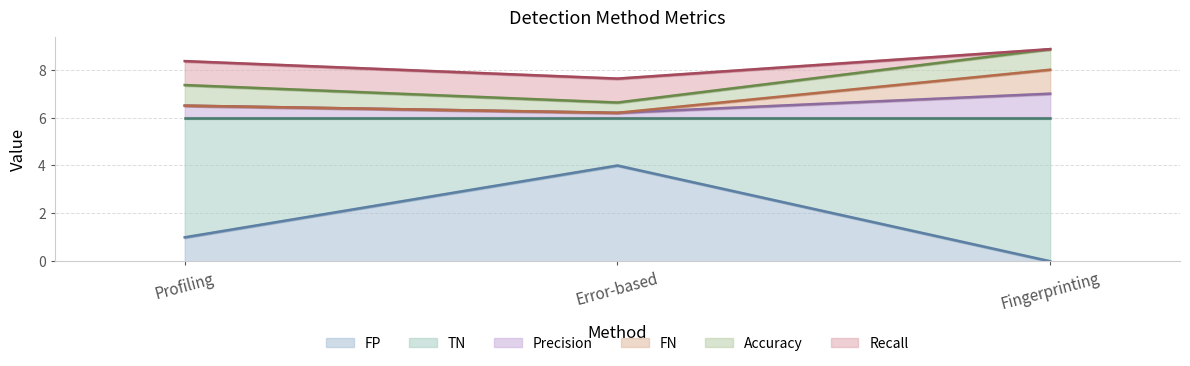

Which series changed the most between Profiling and Error-based?

FP